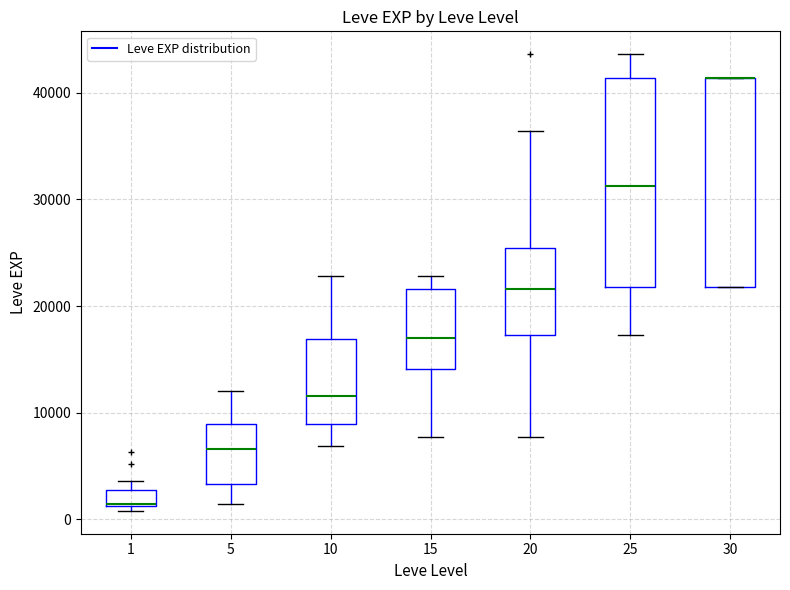

Reading left to right, transcribe this box plot: for each box, give where its median line is, the range the box spans, and where its two whiskers end, as read against the y-axis. The values are not printed on the chart, so give them approximately, as read against the axis.

1: median 1000 (drawn on the box's lower edge), box 1000 to 3000, whiskers 1000 (just below the box's lower edge) to 4000
5: median 7000, box 3000 to 9000, whiskers 1000 to 12000
10: median 12000, box 9000 to 17000, whiskers 7000 to 23000
15: median 17000, box 14000 to 22000, whiskers 8000 to 23000
20: median 22000, box 17000 to 25000, whiskers 8000 to 36000
25: median 31000, box 22000 to 41000, whiskers 17000 to 44000
30: median 41000 (drawn on the box's upper edge), box 22000 to 41000, whiskers 22000 to 41000